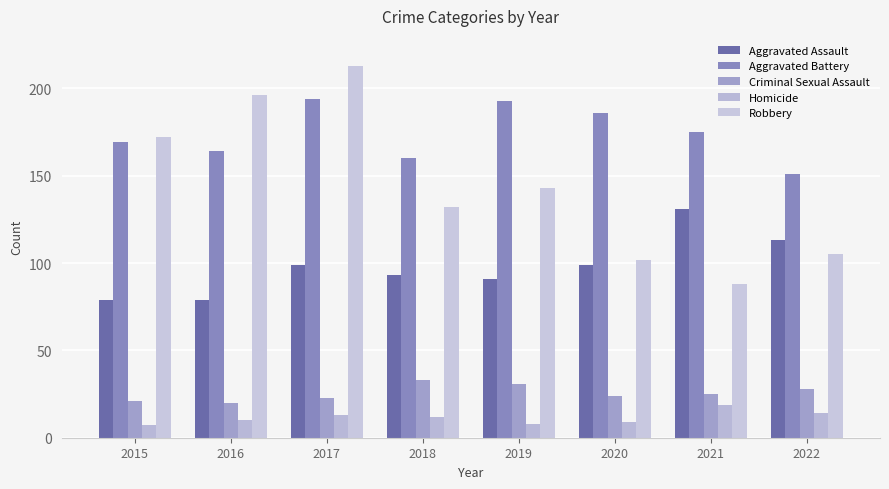

List the labels in order of Robbery value, largest first.

2017, 2016, 2015, 2019, 2018, 2022, 2020, 2021